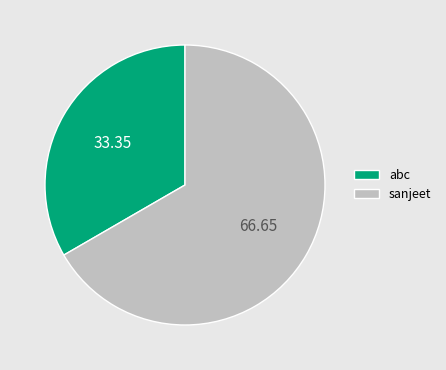

Which category has the biggest portion of the pie?

sanjeet